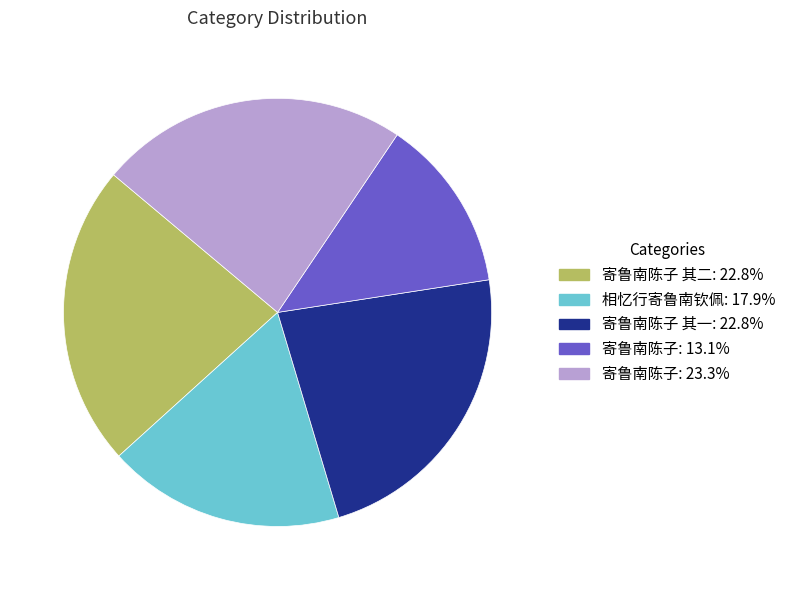

How many slices are in this pie chart?

5